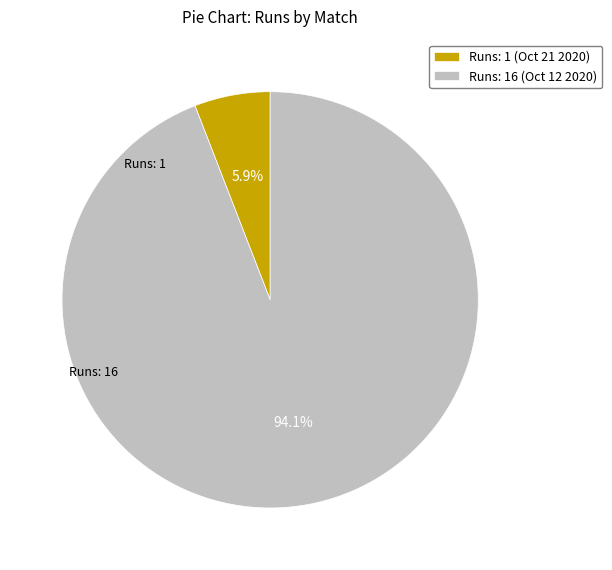

To the nearest percent, what is the average slice percentage?

50%